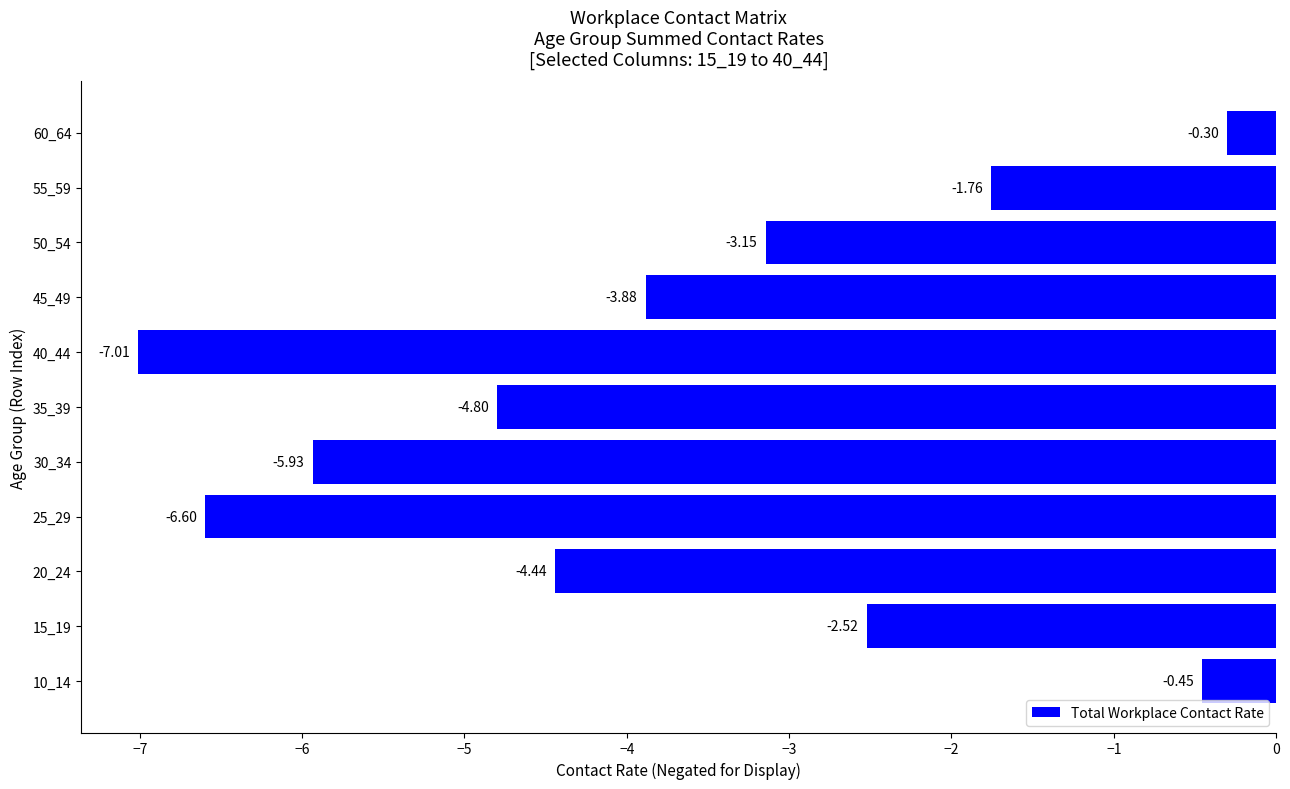

Rank the categories by value from highest to lowest.

60_64, 10_14, 55_59, 15_19, 50_54, 45_49, 20_24, 35_39, 30_34, 25_29, 40_44